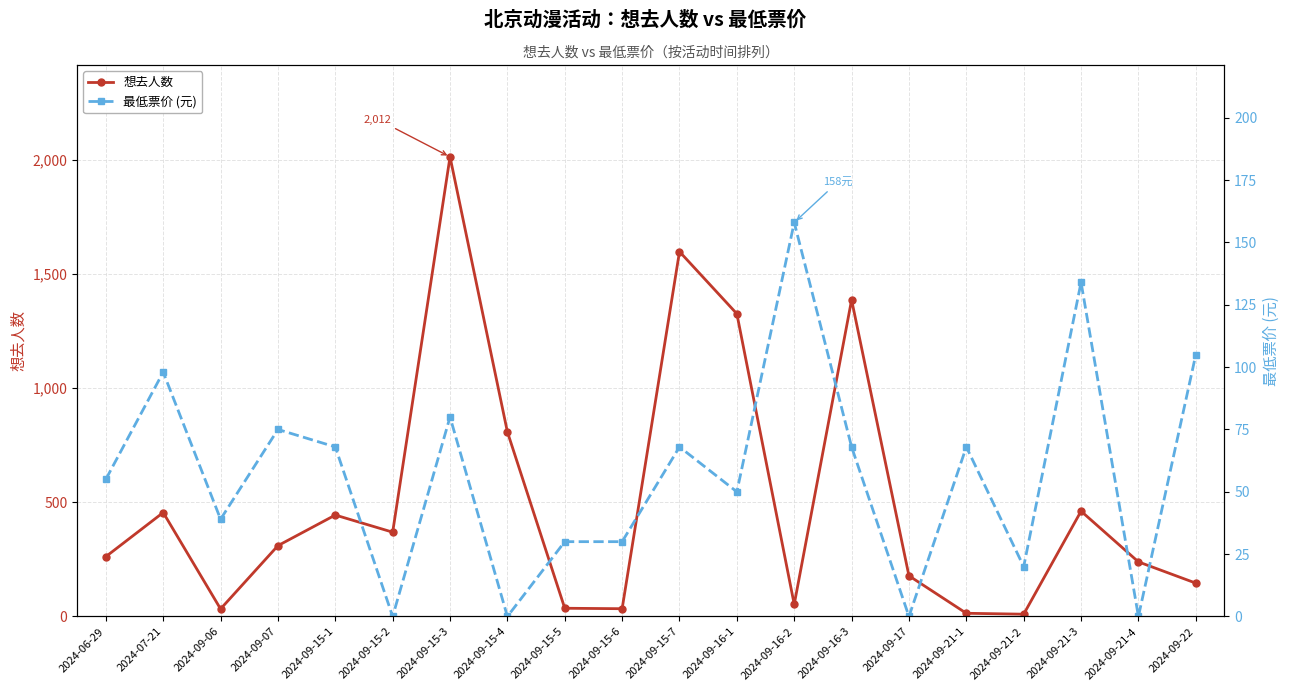

Where is 最低票价 (元) nearest to the value 79?

2024-09-15-3